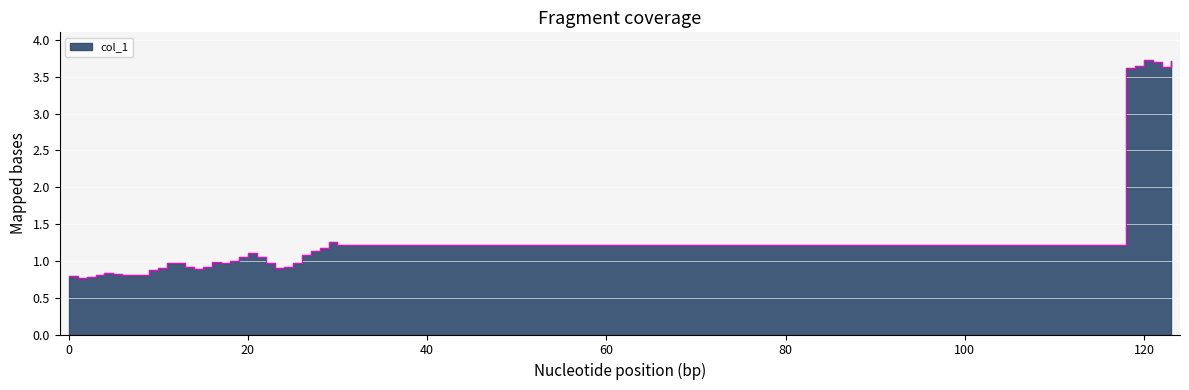

True or false: the data shows 0.8 at 0.

True